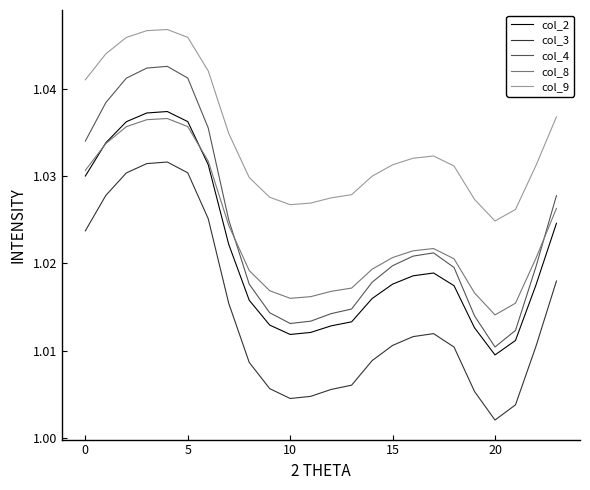

True or false: col_9 has more than 0 points higher than both neighbors.

True